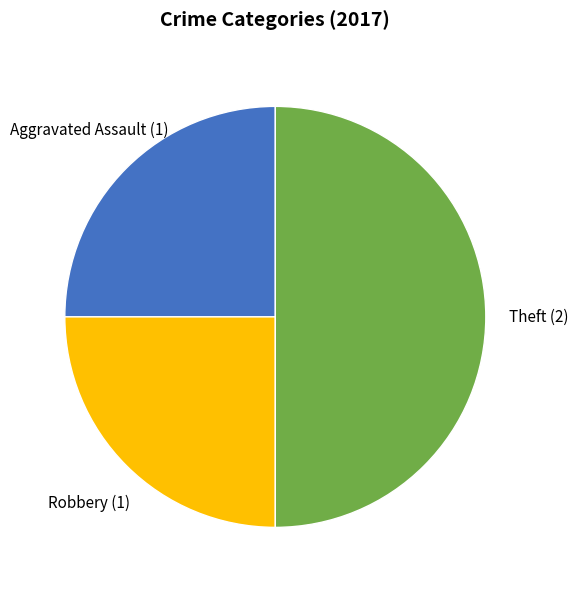

Count the number of slices in the pie.

3